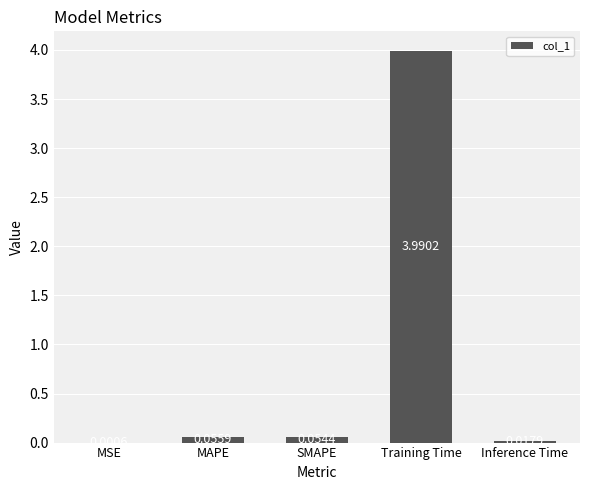

Which label corresponds to the largest value in the chart?

Training Time